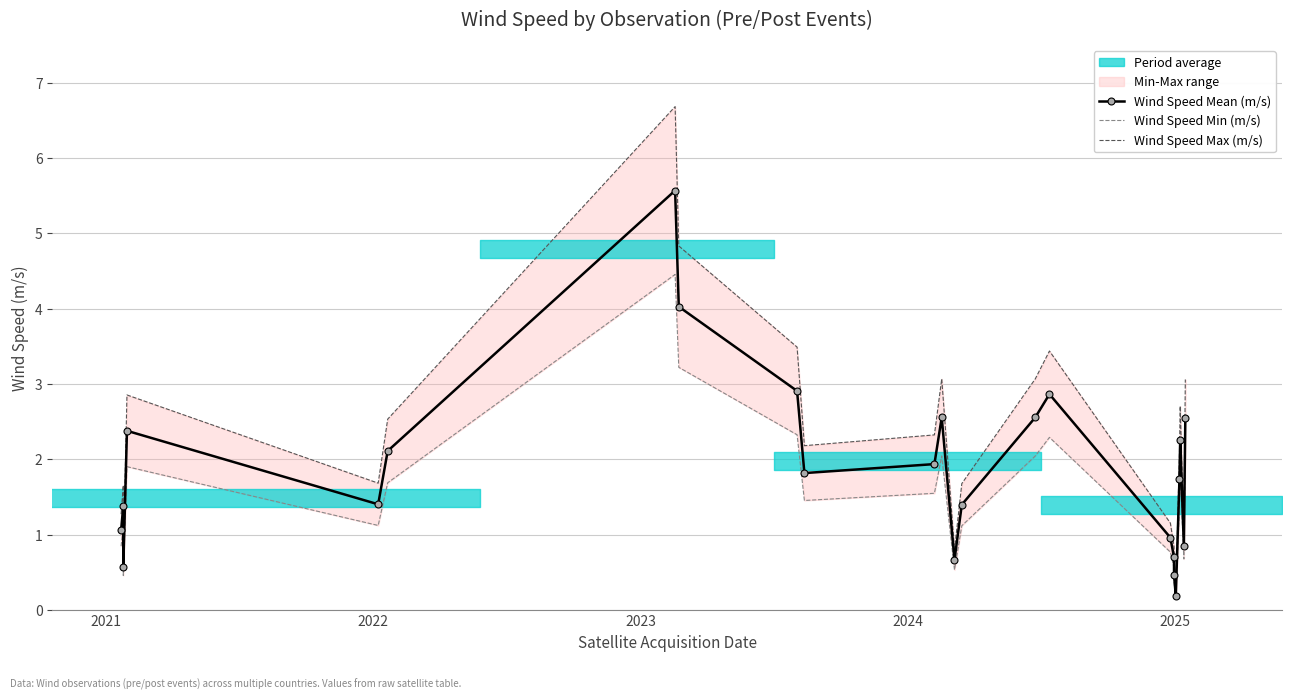

True or false: Wind Speed Max (m/s) and Wind Speed Mean (m/s) cross at least once.

False